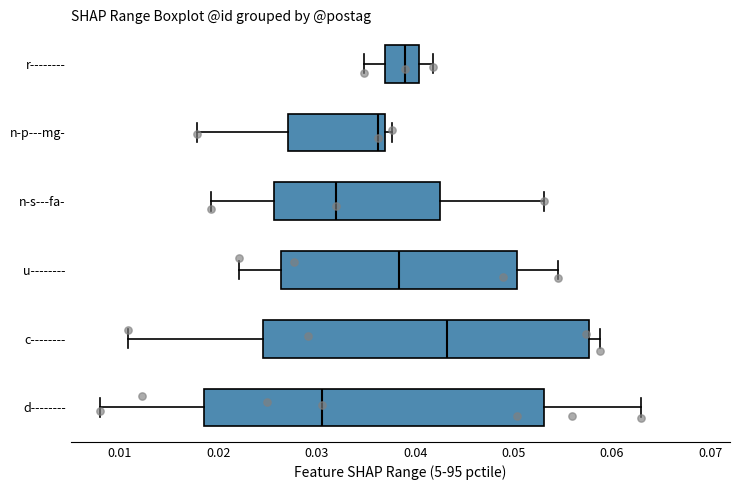

Comparing the boxes themselves (not the whiskers), which one is the widest?

d--------